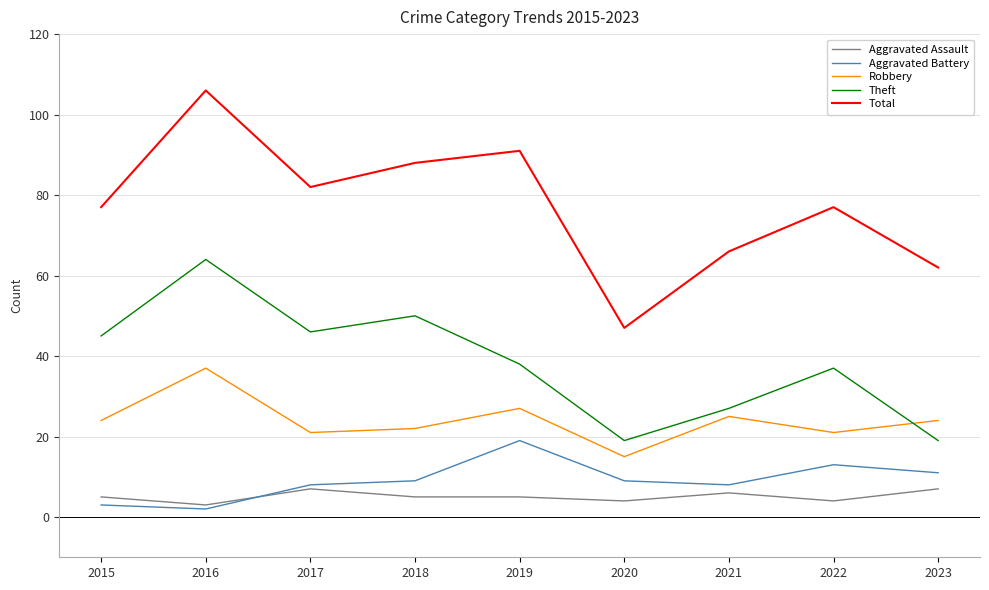

What is the total value across all series at 2021?

132